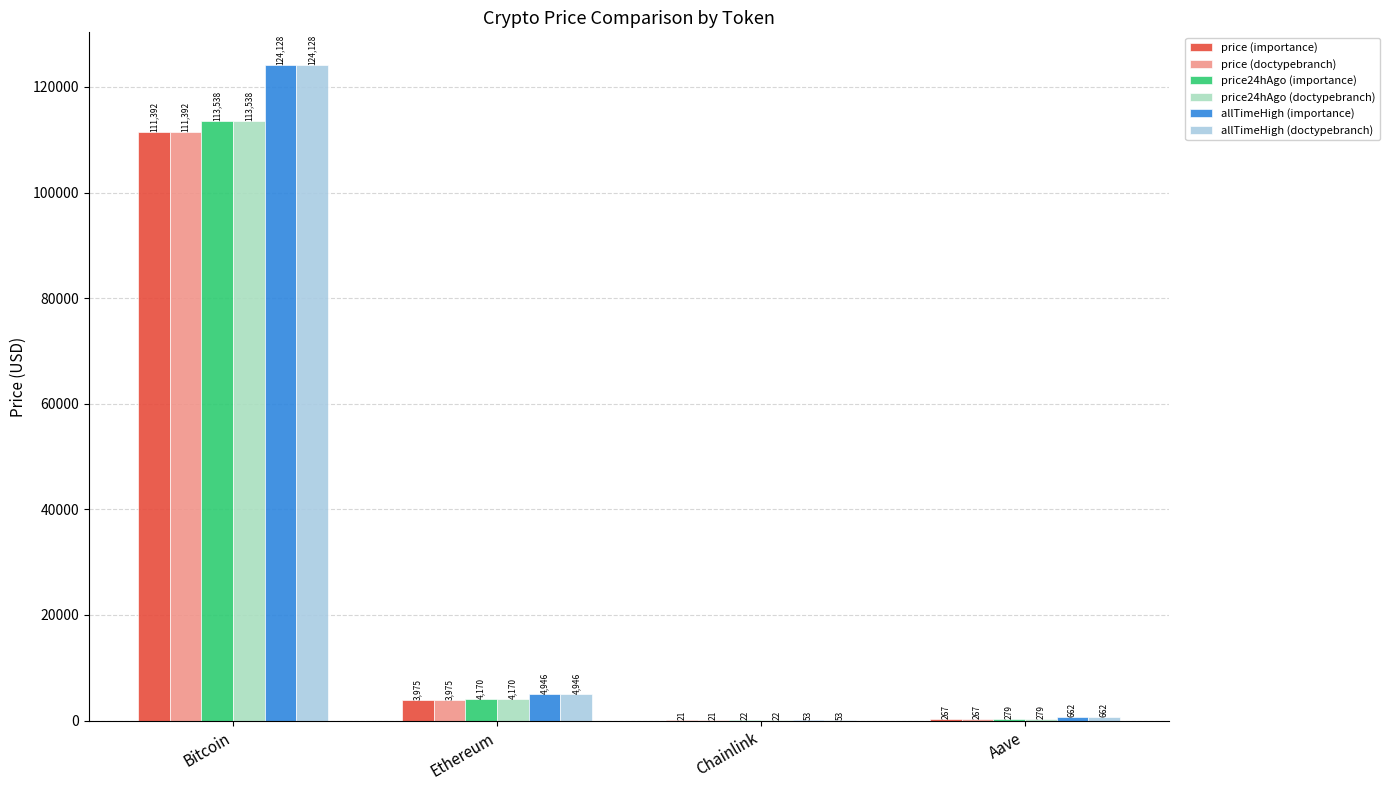

Is the value of allTimeHigh (doctypebranch) at Aave greater than the value of price (doctypebranch) at Ethereum?

No